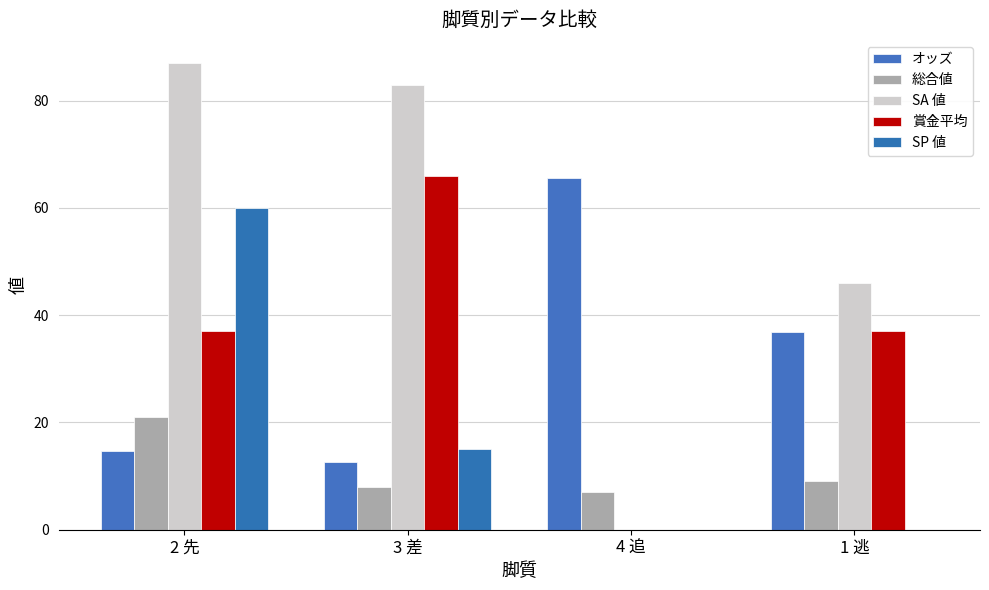

Which category has the highest value across all series?

2 先